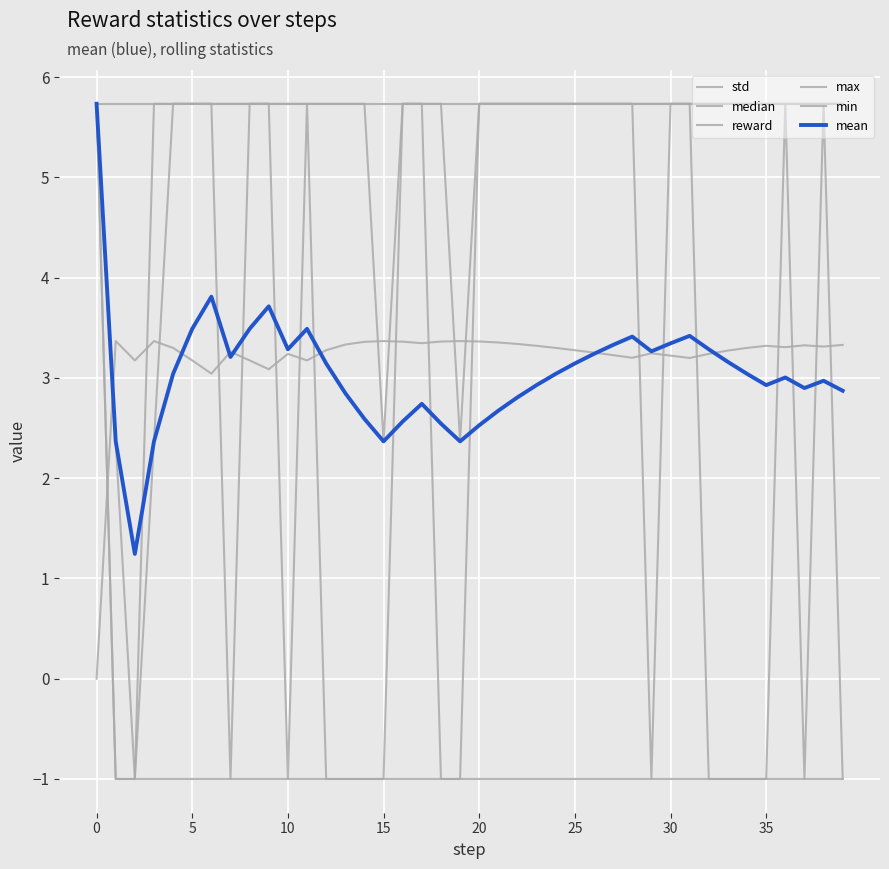

What is the maximum value shown in the chart?

5.7